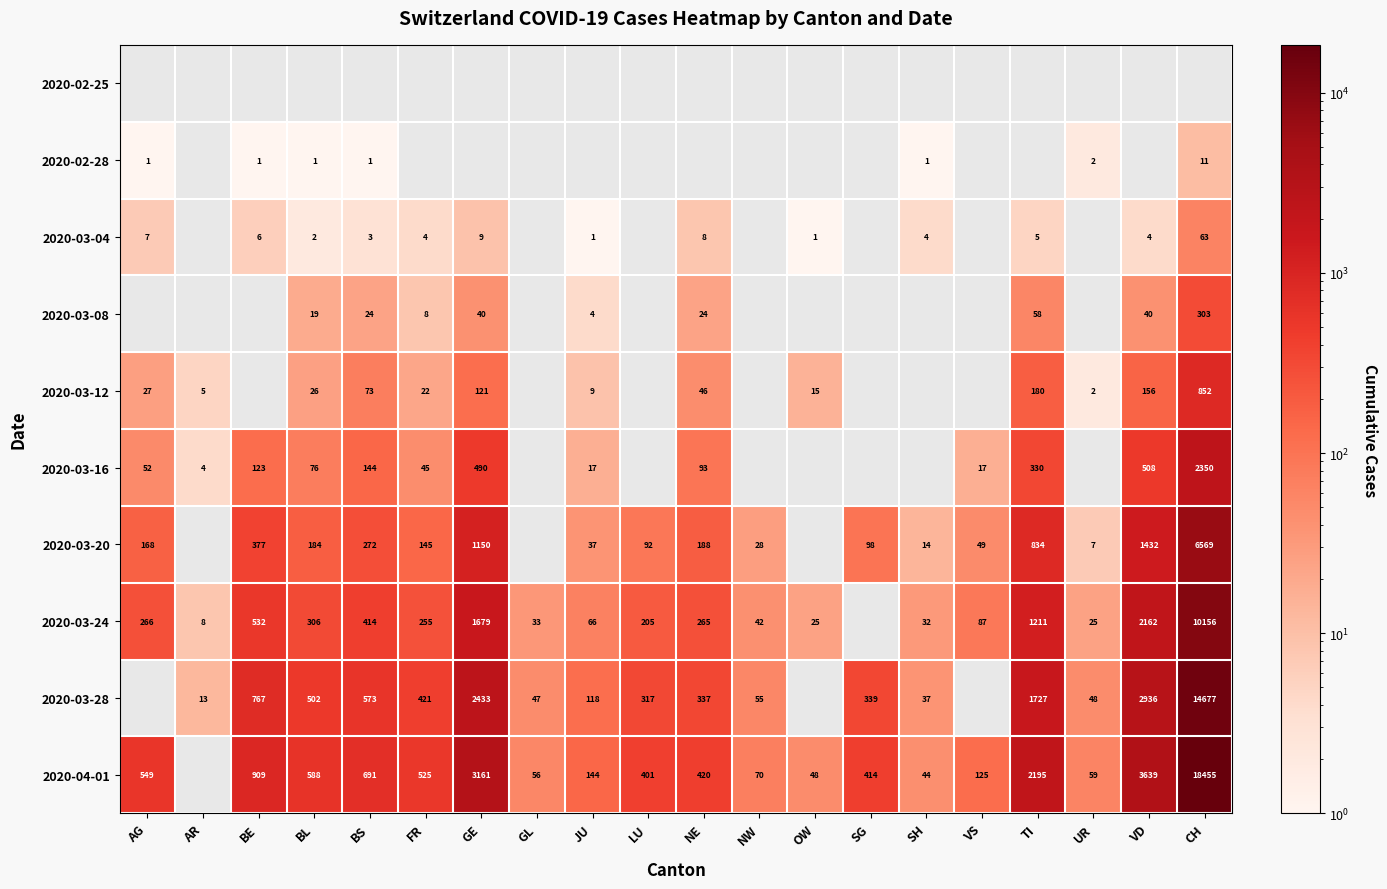

What is the difference between the 2020-03-08 values at BS and TI?

34